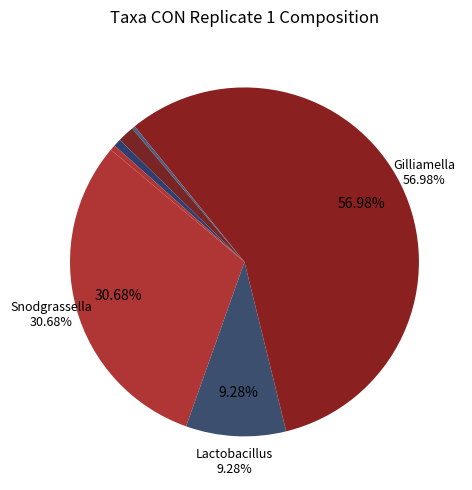

Count the number of slices in the pie.

7